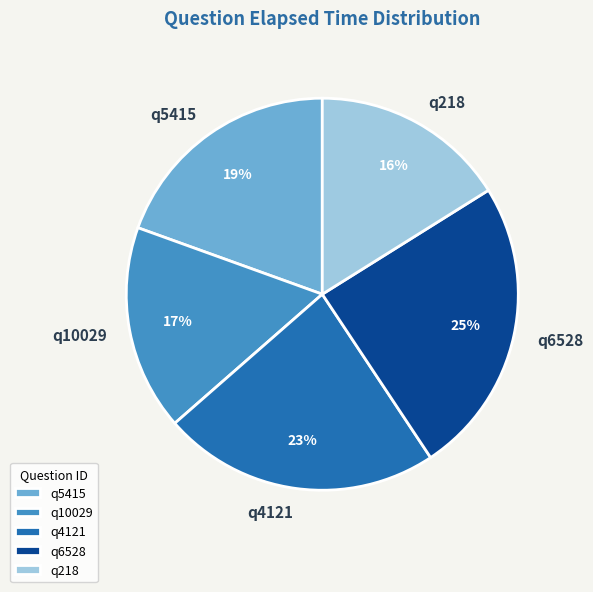

Does q10029 represent more than half of the total?

No